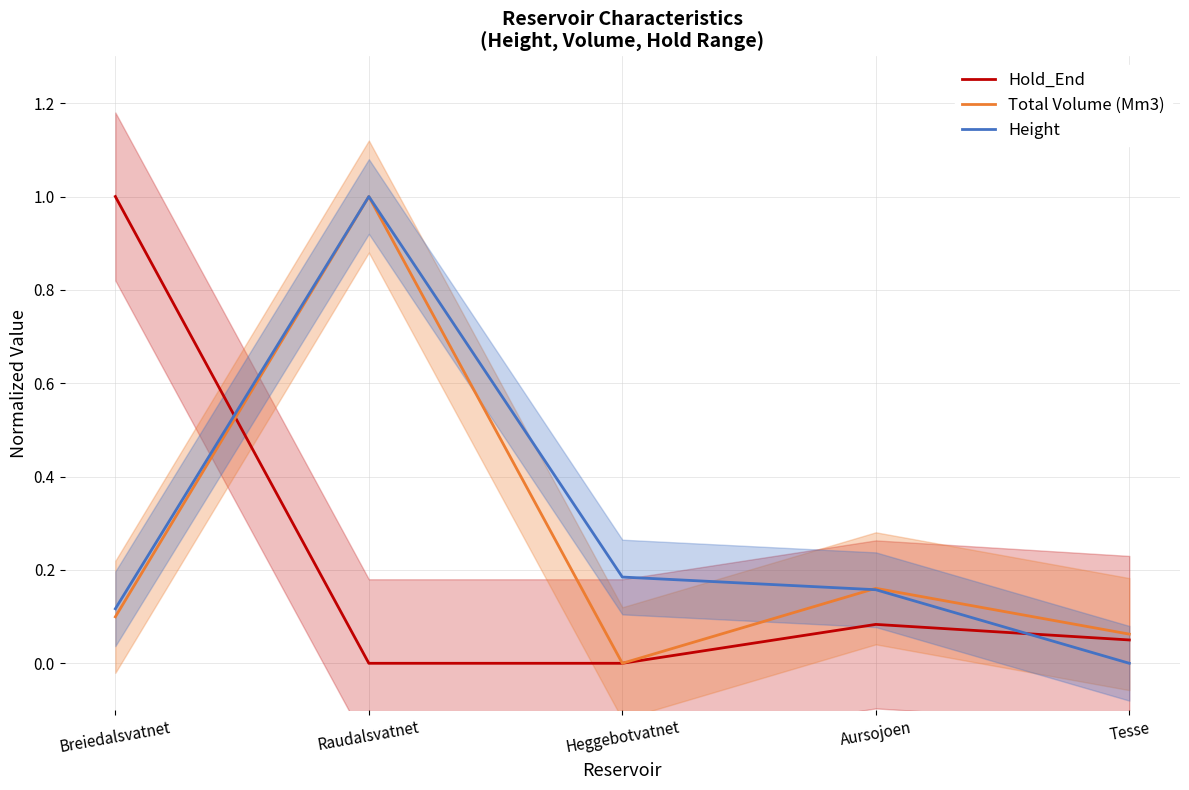

At which label is Total Volume (Mm3) closest to 0?

Heggebotvatnet